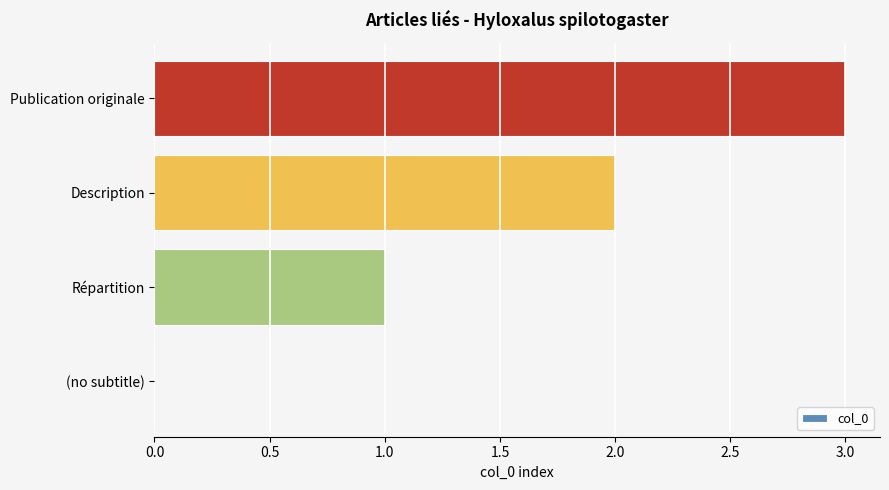

What is the sum of all values?

6